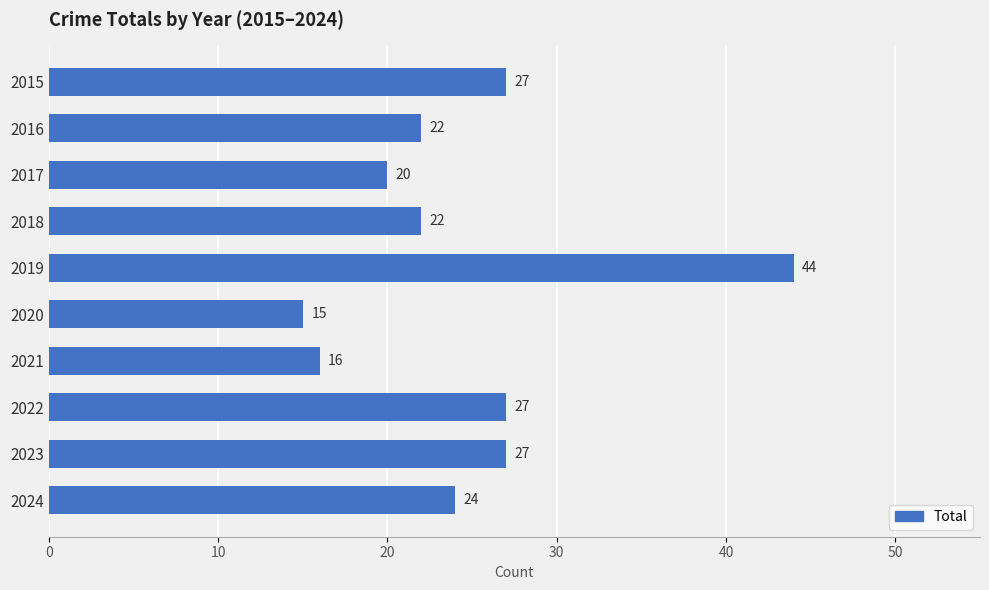

What is the greatest value displayed?

44